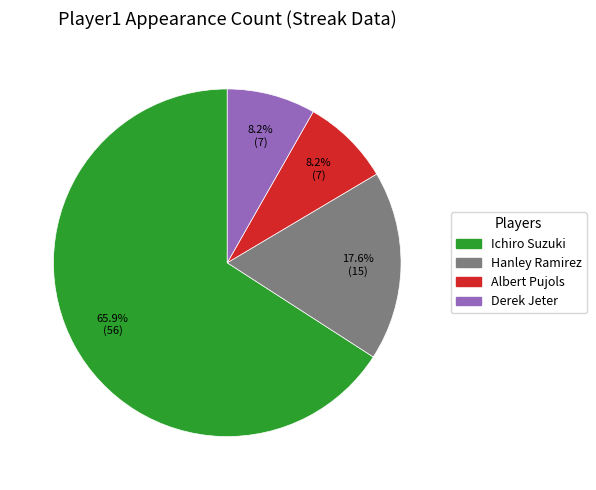

To the nearest percent, what percentage of the pie is Ichiro Suzuki?

66%